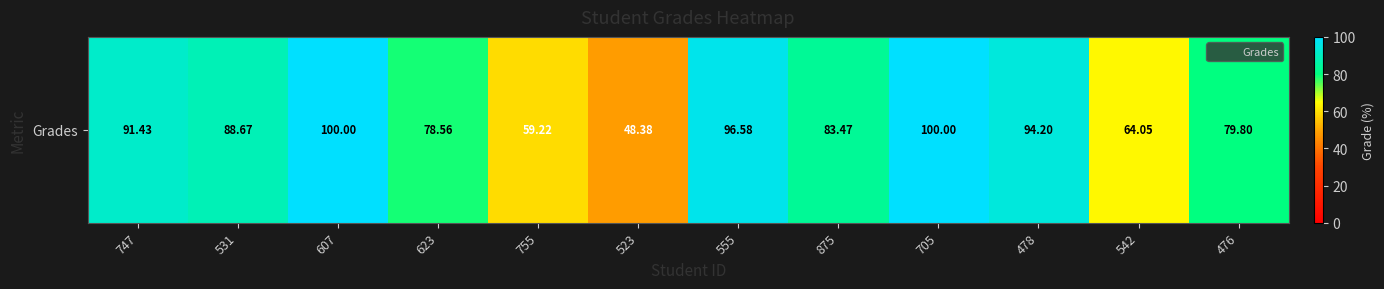

What is the sum of the values at 523 and 755?

107.6